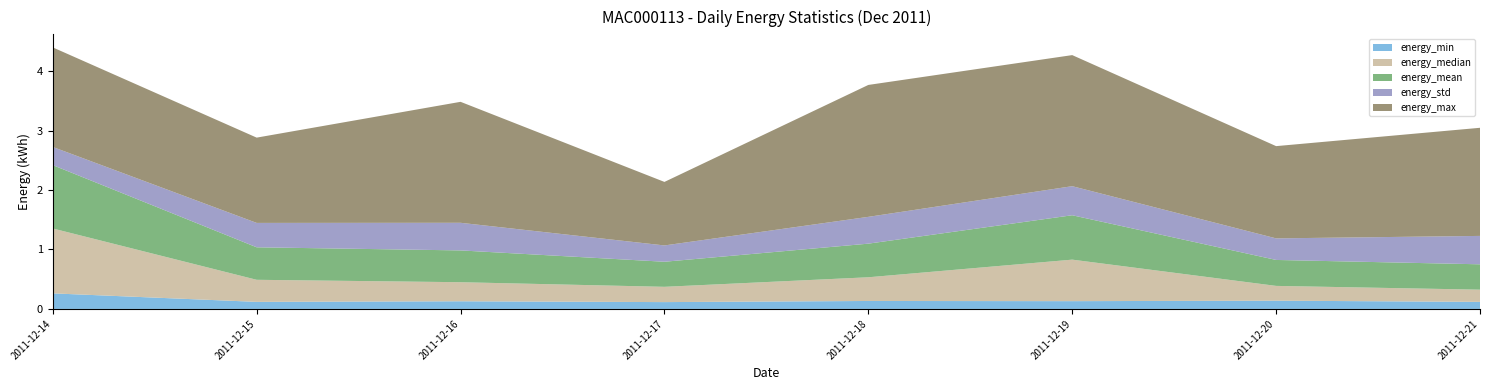

Reading right to left, list all the values displayed in this chart.

energy_min: 2011-12-21=0.1	2011-12-20=0.1	2011-12-19=0.1	2011-12-18=0.1	2011-12-17=0.1	2011-12-16=0.1	2011-12-15=0.1	2011-12-14=0.3
energy_median: 2011-12-21=0.2	2011-12-20=0.2	2011-12-19=0.7	2011-12-18=0.4	2011-12-17=0.3	2011-12-16=0.3	2011-12-15=0.4	2011-12-14=1.1
energy_mean: 2011-12-21=0.4	2011-12-20=0.4	2011-12-19=0.7	2011-12-18=0.6	2011-12-17=0.4	2011-12-16=0.5	2011-12-15=0.5	2011-12-14=1.1
energy_std: 2011-12-21=0.5	2011-12-20=0.4	2011-12-19=0.5	2011-12-18=0.5	2011-12-17=0.3	2011-12-16=0.5	2011-12-15=0.4	2011-12-14=0.3
energy_max: 2011-12-21=1.8	2011-12-20=1.6	2011-12-19=2.2	2011-12-18=2.2	2011-12-17=1.1	2011-12-16=2.0	2011-12-15=1.4	2011-12-14=1.7